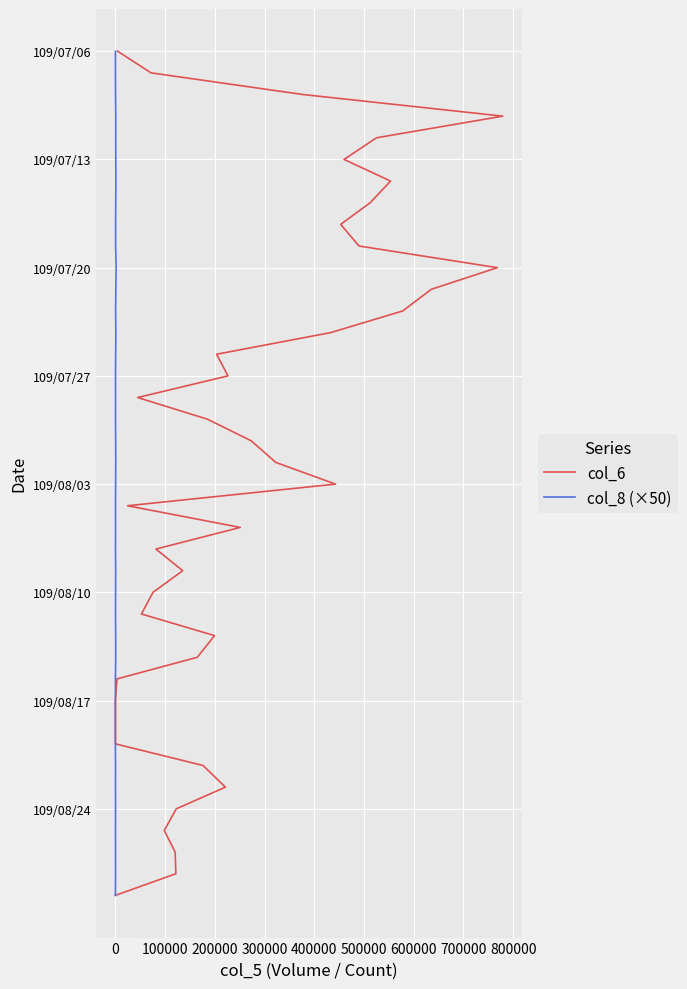

True or false: col_6 and col_8 (×50) cross at least once.

False